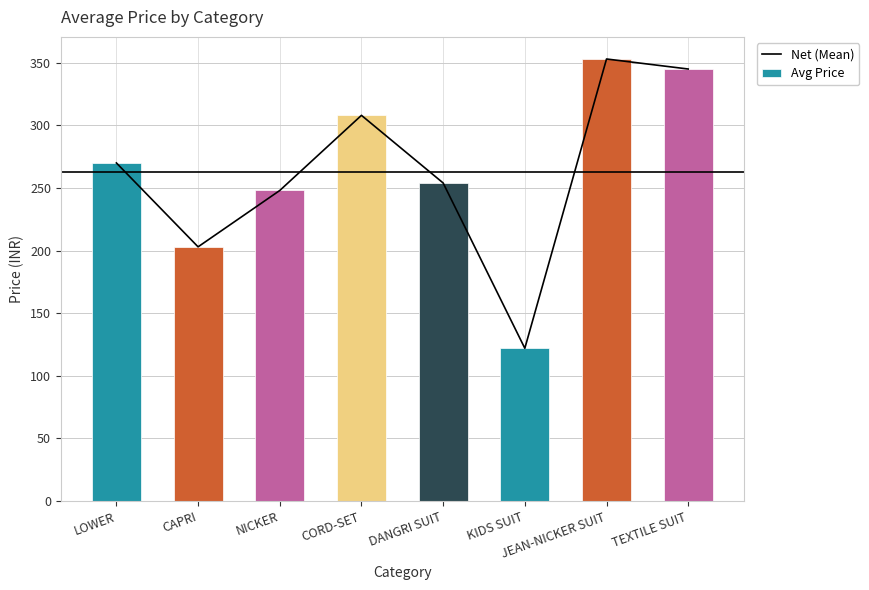

List the labels in order of value, largest first.

JEAN-NICKER SUIT, TEXTILE SUIT, CORD-SET, LOWER, DANGRI SUIT, NICKER, CAPRI, KIDS SUIT